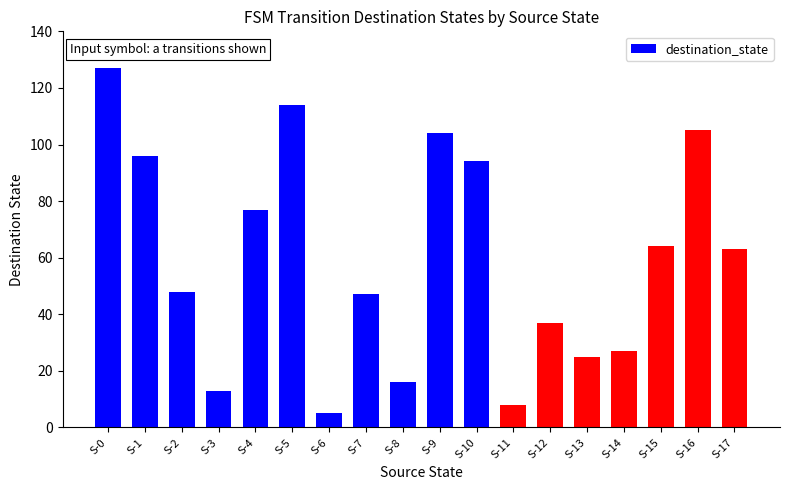

Reading left to right, list all the values displayed in this chart.

127	96	48	13	77	114	5	47	16	104	94	8	37	25	27	64	105	63